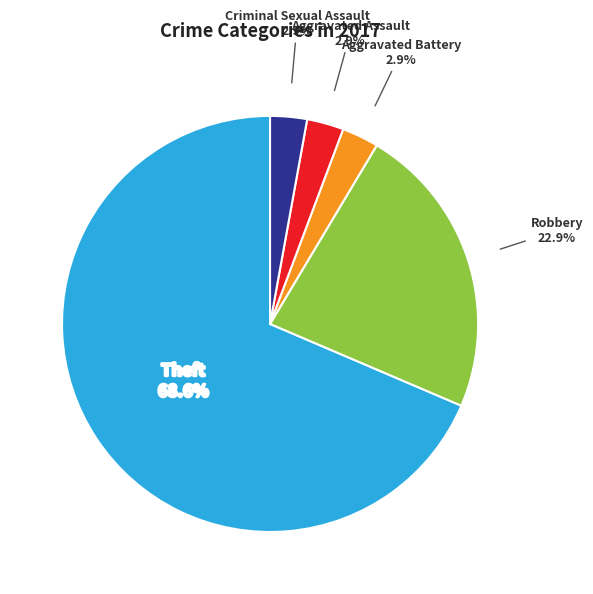

Combined, do Robbery and Theft account for over 50%?

Yes